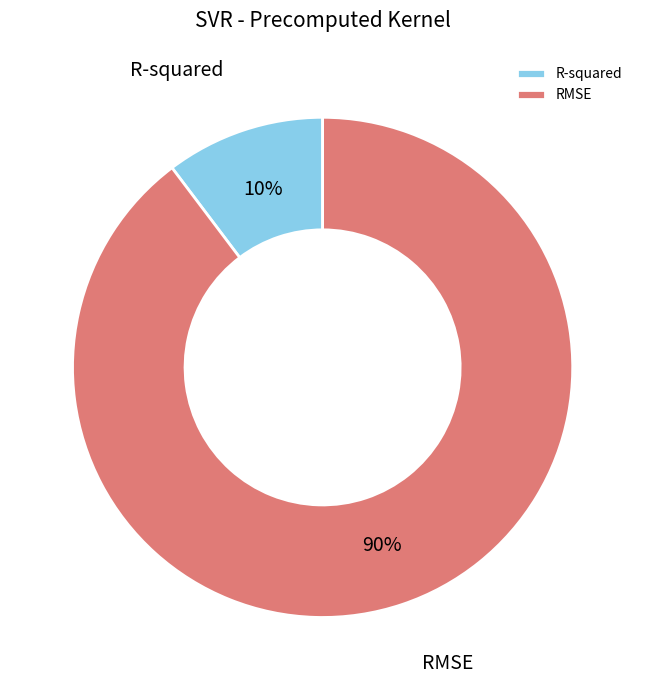

Rank the categories by value from highest to lowest.

RMSE, R-squared